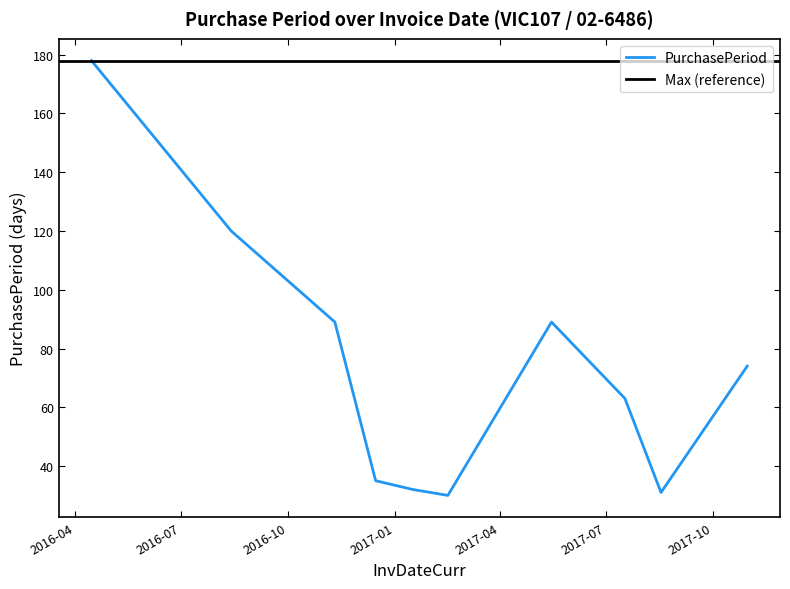

Approximately how many times larger is the value at 2016-12-15 compared to 2016-04-15?

0.2